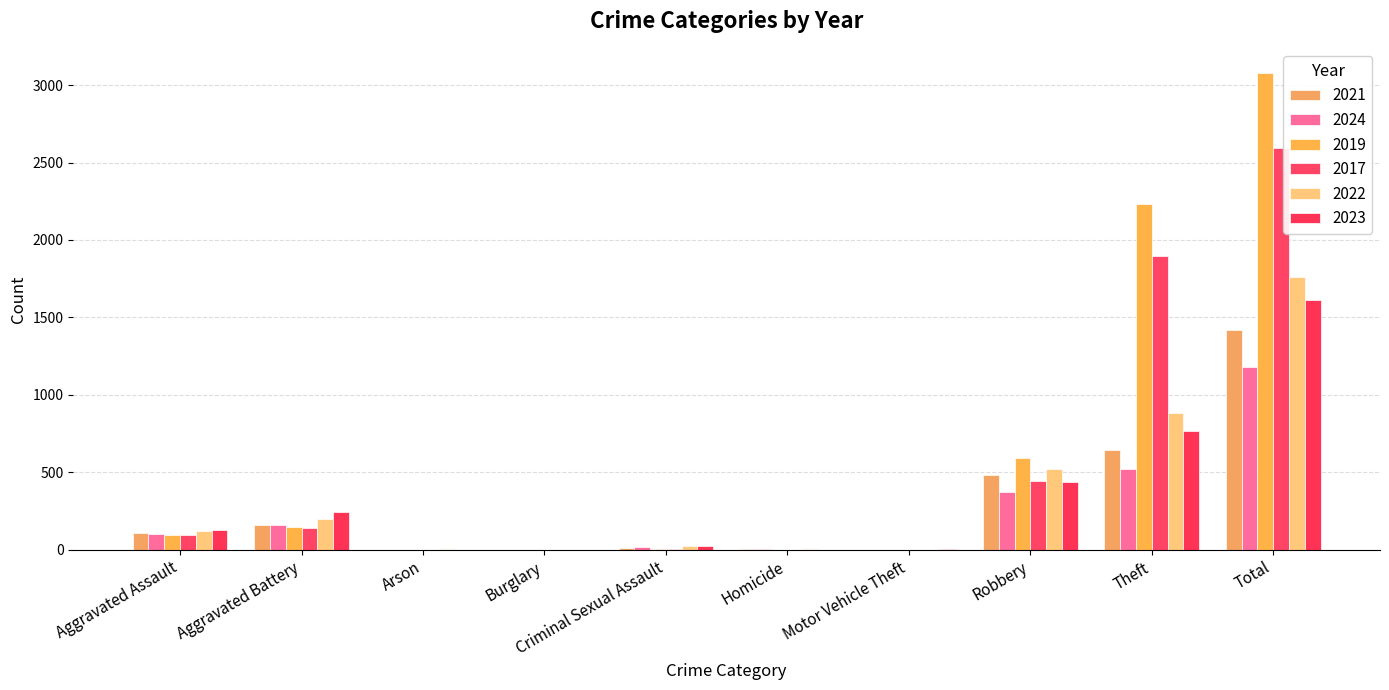

Reading left to right, extract all data points from this chart.

2021: 110	163	2	1	14	4	2	484	642	1422
2024: 102	159	1	1	17	3	2	372	523	1180
2019: 98	148	1	1	8	2	1	591	2230	3080
2017: 95	142	0	2	8	1	2	446	1896	2592
2022: 121	202	5	0	24	5	2	521	880	1760
2023: 130	244	2	0	22	2	6	440	766	1612